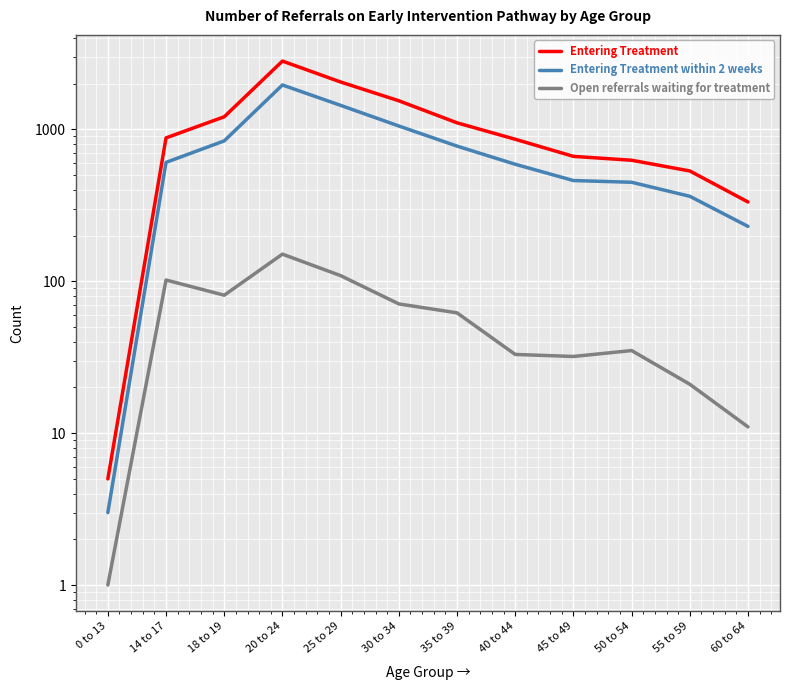

Between 35 to 39 and 30 to 34, which is larger?

30 to 34